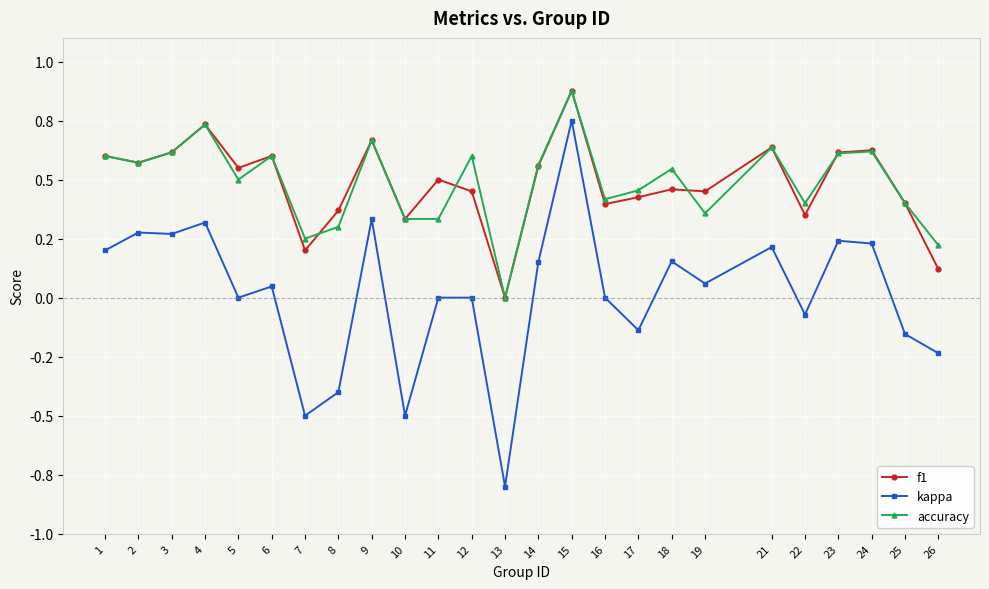

True or false: kappa and accuracy intersect in this chart.

False